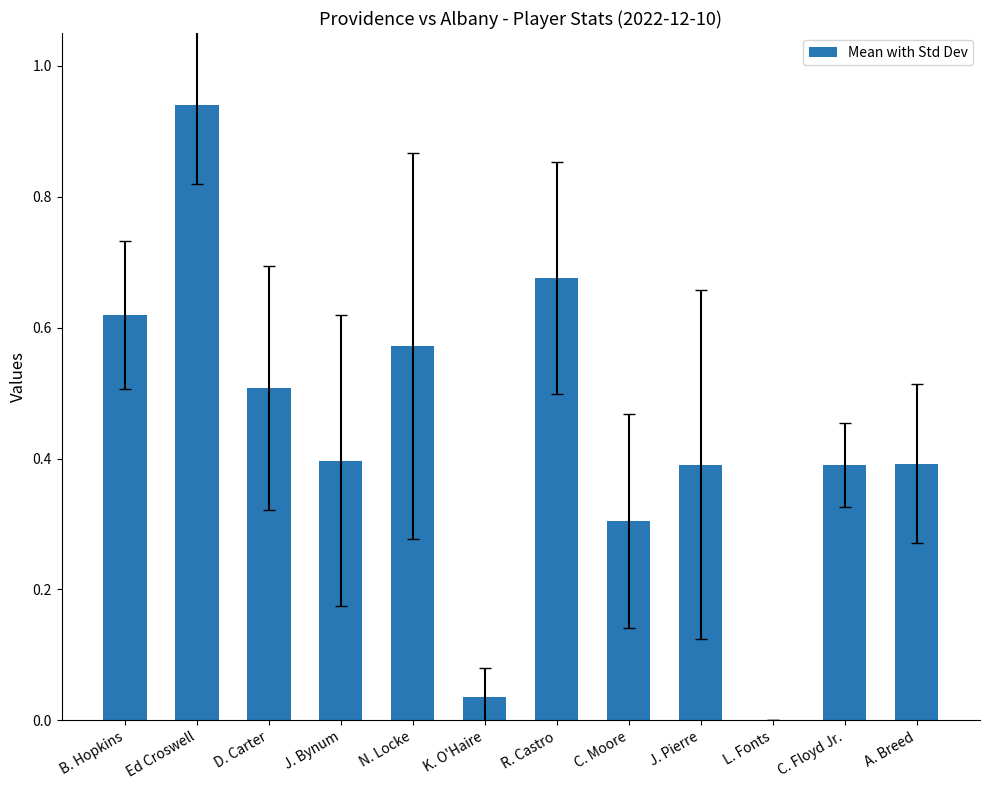

Which label corresponds to the largest value in the chart?

Ed Croswell